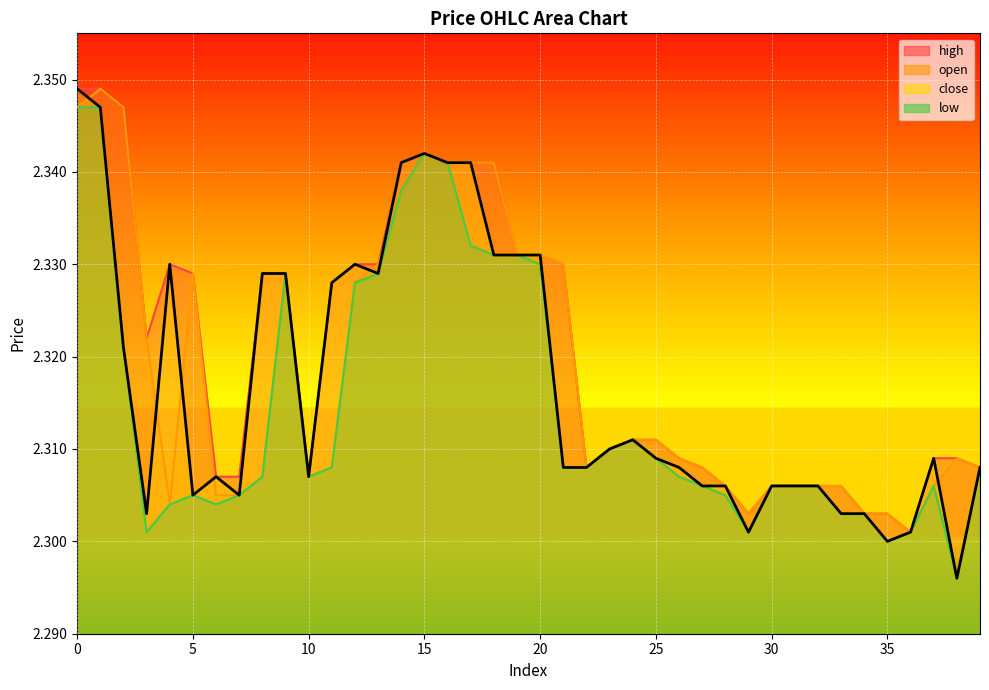

Reading left to right, extract all data points from this chart.

2.3	2.3	2.3	2.3	2.3	2.3	2.3	2.3	2.3	2.3	2.3	2.3	2.3	2.3	2.3	2.3	2.3	2.3	2.3	2.3	2.3	2.3	2.3	2.3	2.3	2.3	2.3	2.3	2.3	2.3	2.3	2.3	2.3	2.3	2.3	2.3	2.3	2.3	2.3	2.3